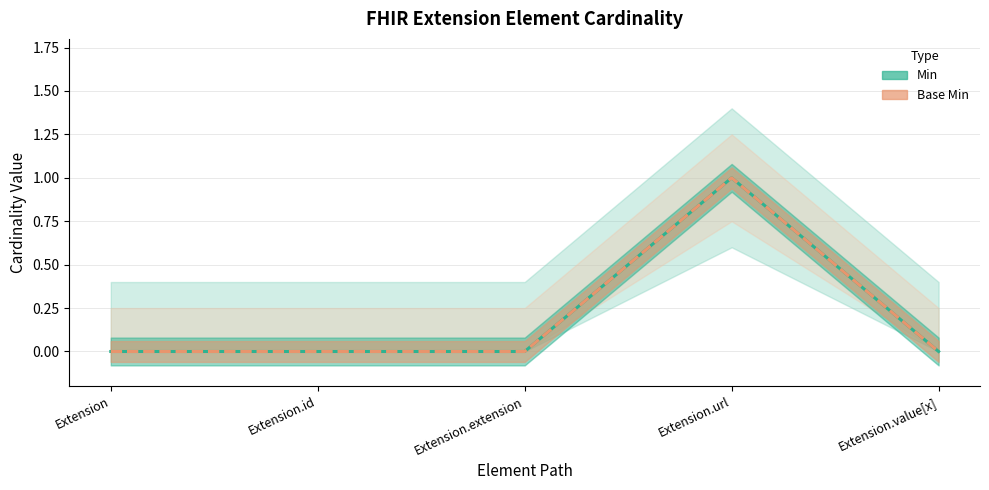

True or false: Base Min and Min cross at least once.

False